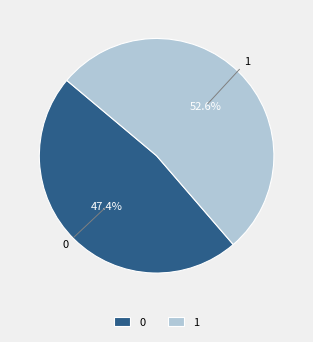

The 0 slice represents 47% of the pie. True or false?

True